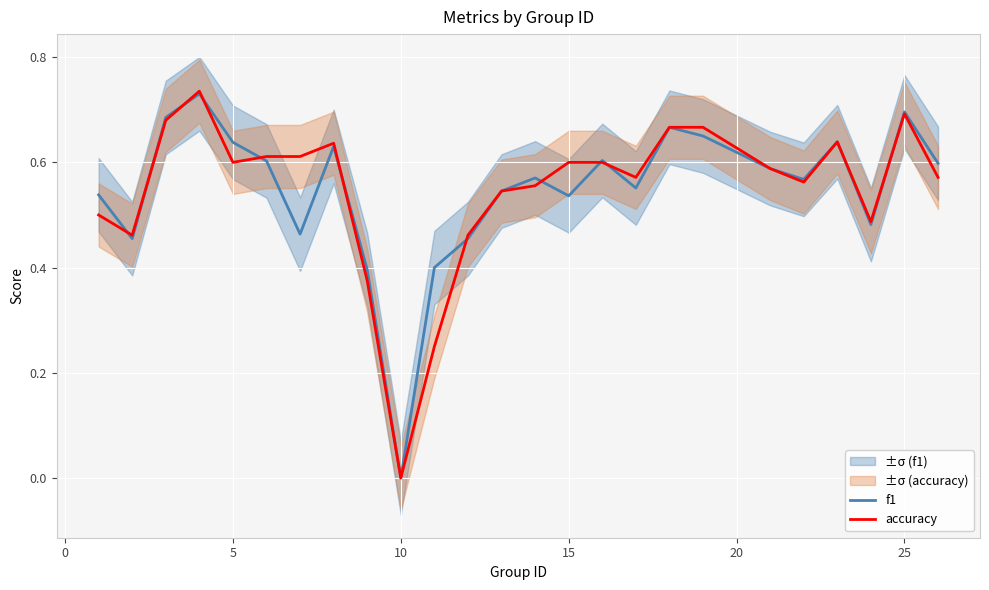

What is the maximum value for accuracy?

0.7